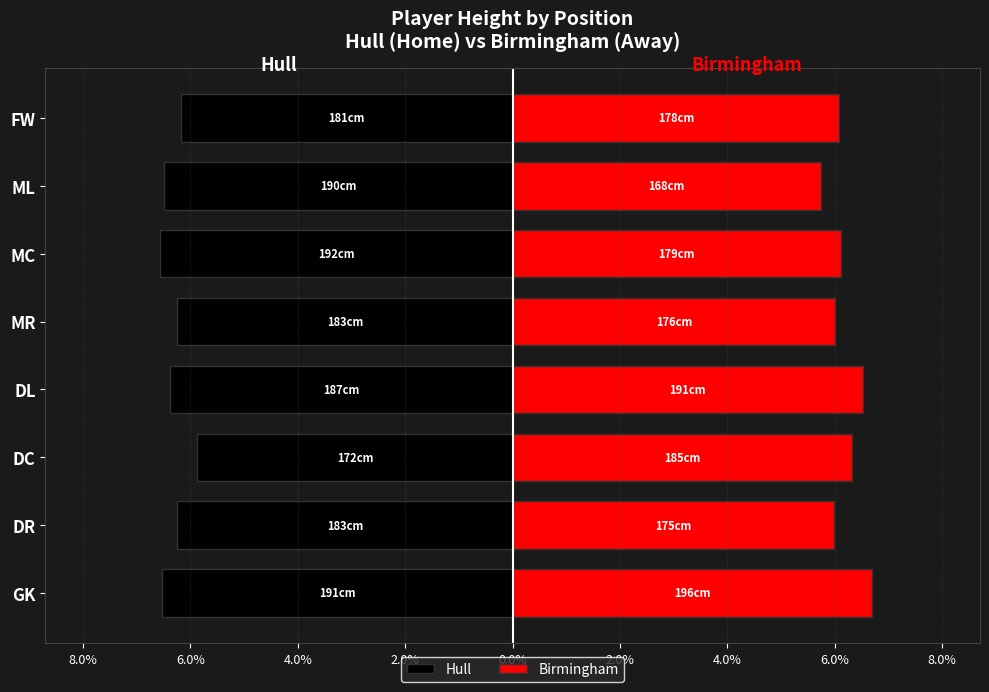

What is the difference between the second highest and minimum values in the Birmingham series?

0.8